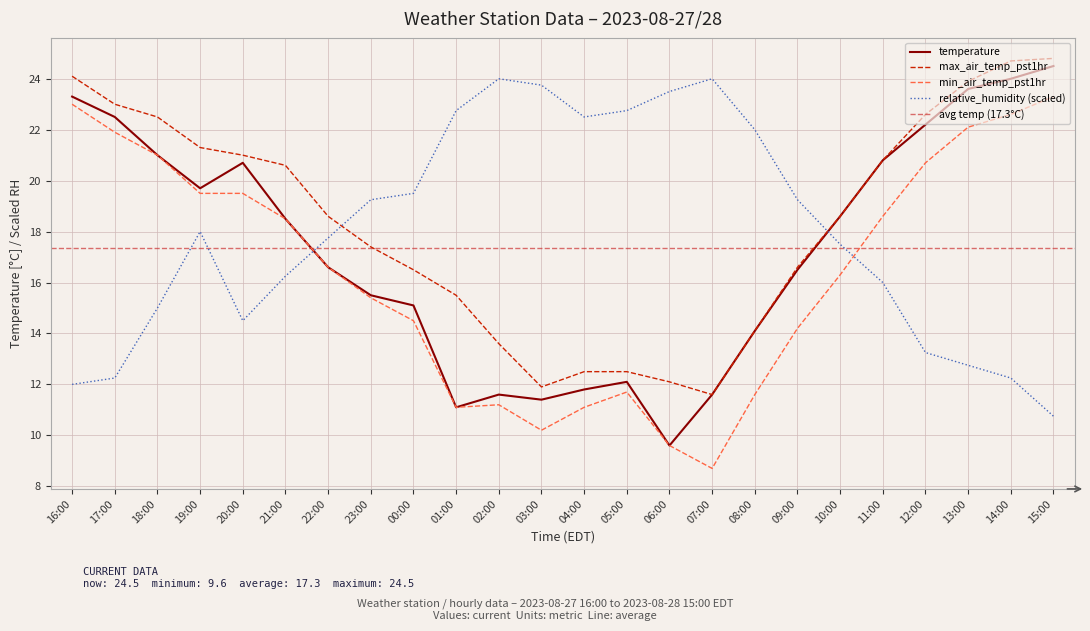

Where do relative_humidity and max_air_temp_pst1hr first cross each other?

22:00 and 23:00